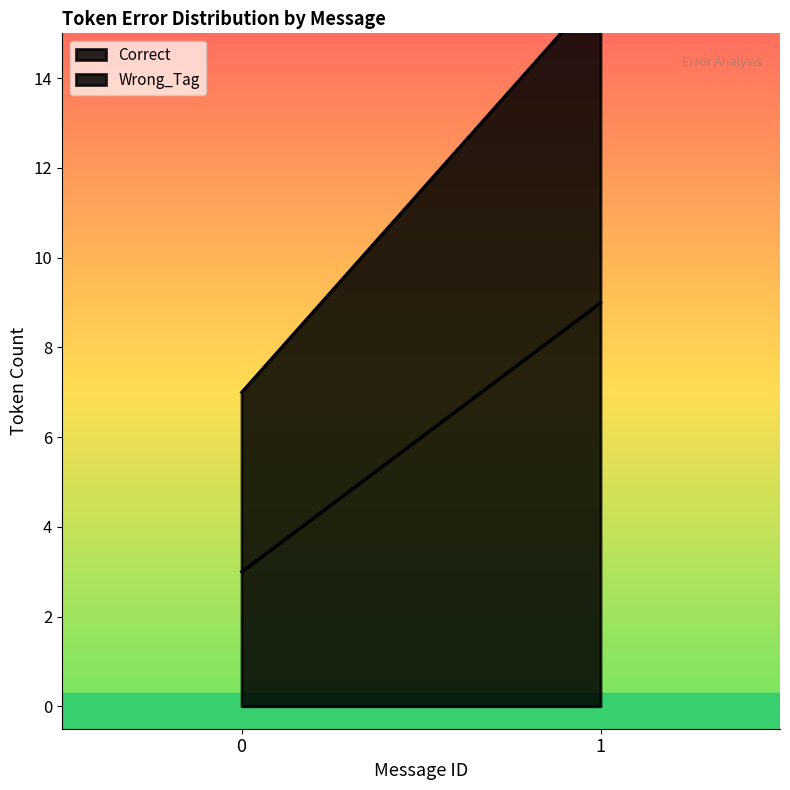

How many Correct values are between 2 and 13?

2